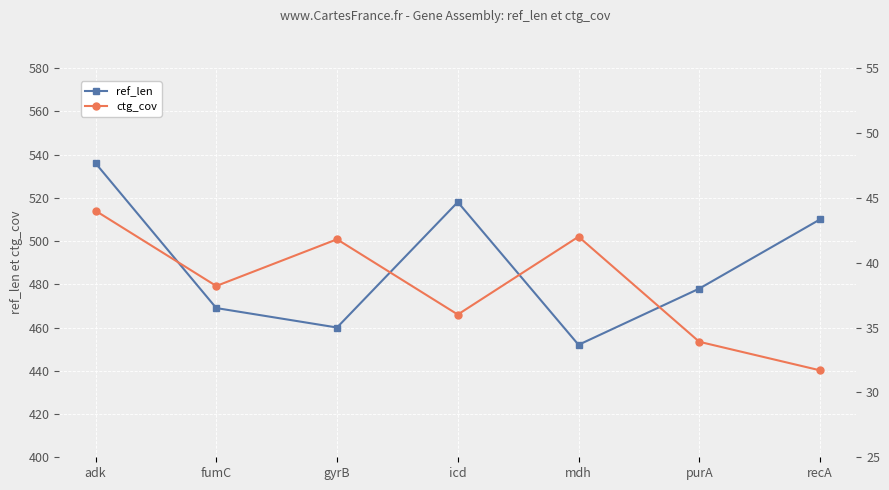

Reading left to right, what are all the values shown in this chart?

ref_len: adk=536.0	fumC=469.0	gyrB=460.0	icd=518.0	mdh=452.0	purA=478.0	recA=510.0
ctg_cov: adk=44.0	fumC=38.2	gyrB=41.8	icd=36.0	mdh=42.0	purA=33.9	recA=31.7